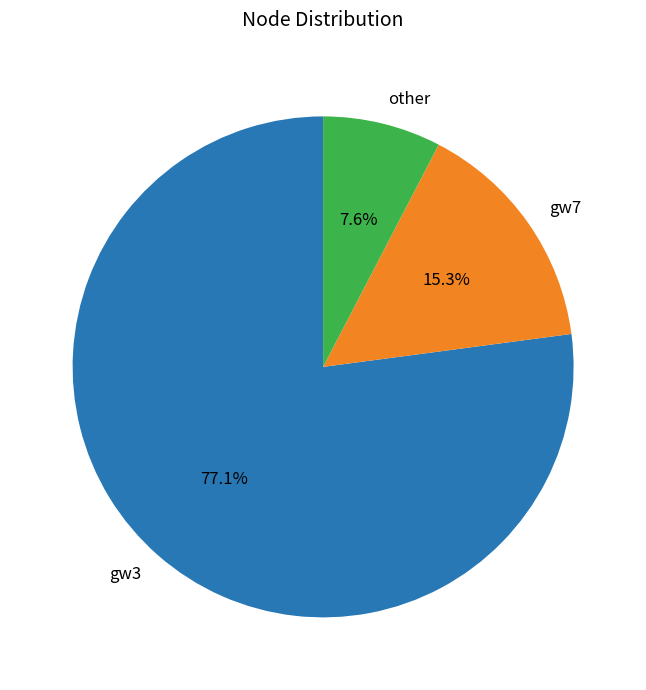

To the nearest percent, what portion does other represent?

8%